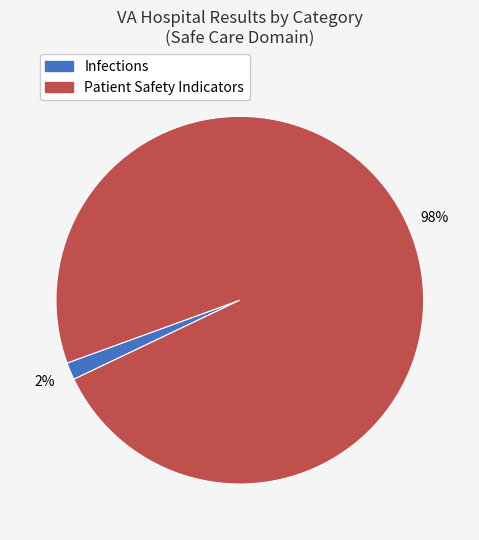

What percentage is the Infections slice, to the nearest percent?

2%